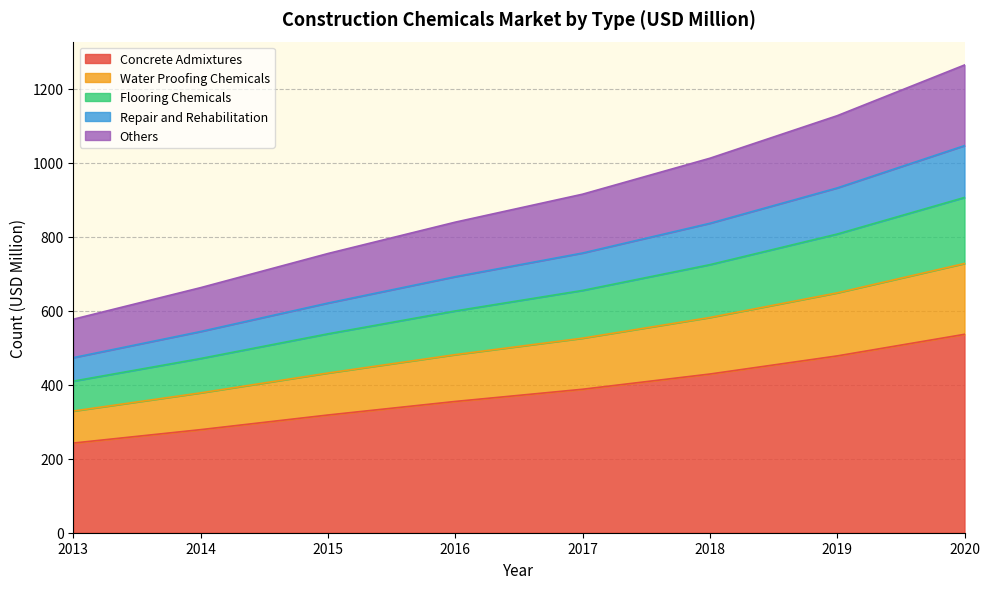

True or false: Water Proofing Chemicals and Repair and Rehabilitation cross at least once.

False